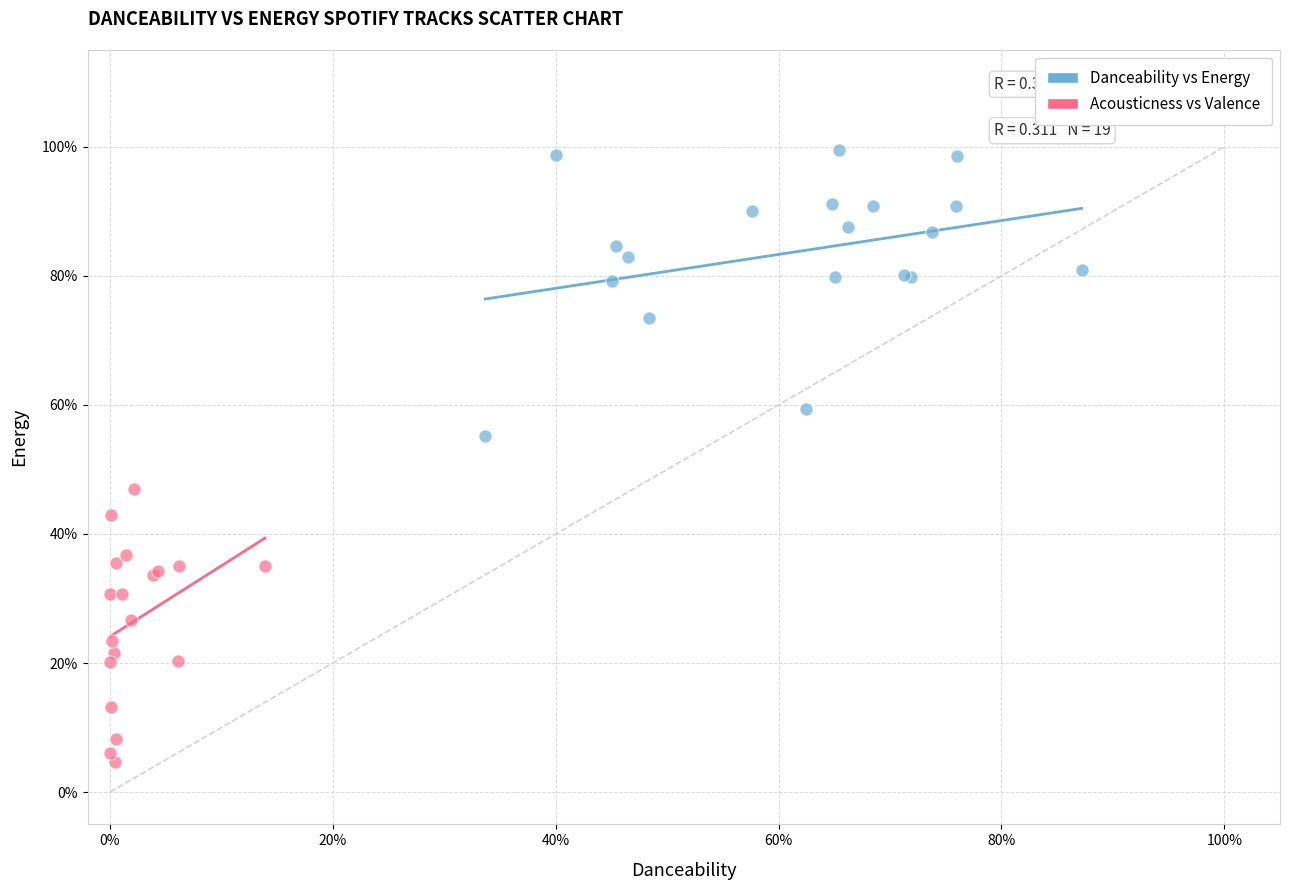

Which series contains the highest Y value?

Danceability vs Energy